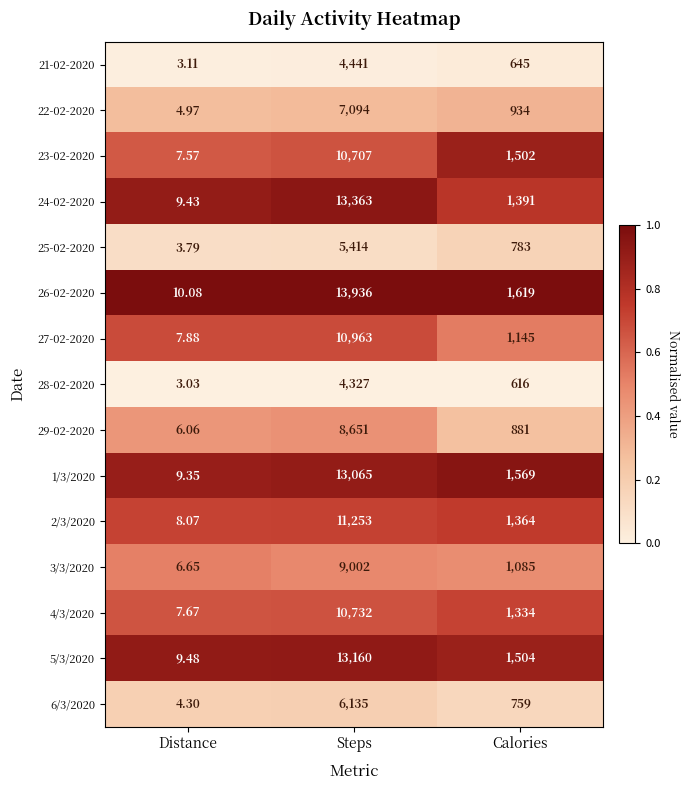

Which series has the largest range (max minus min)?

26-02-2020